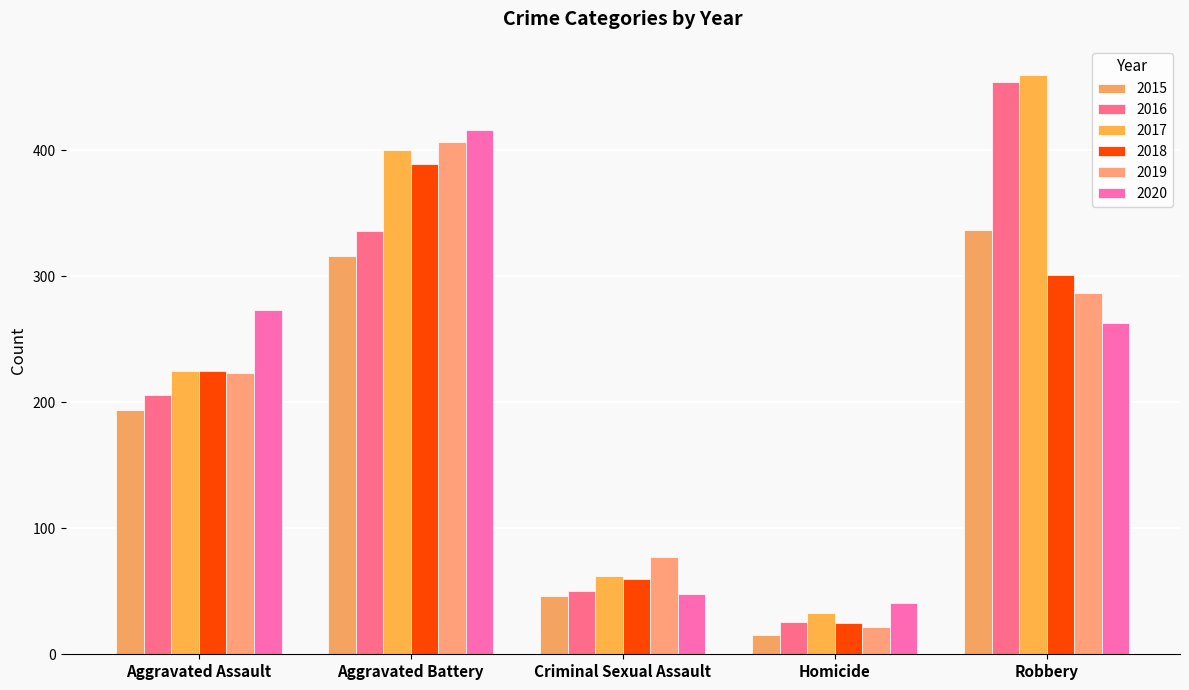

What is the sum of all 2015 values?

908